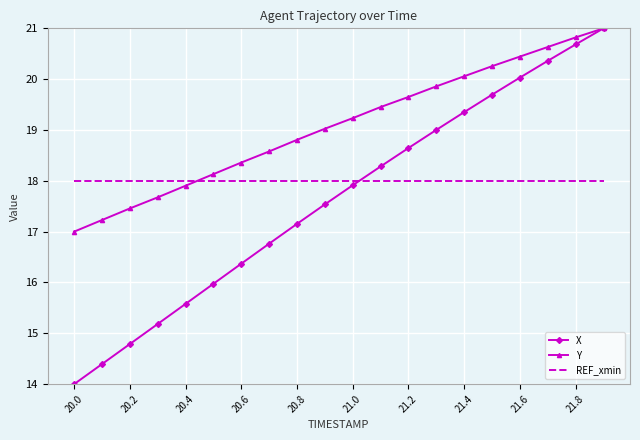

How many intersections are there between X and REF_xmin?

1